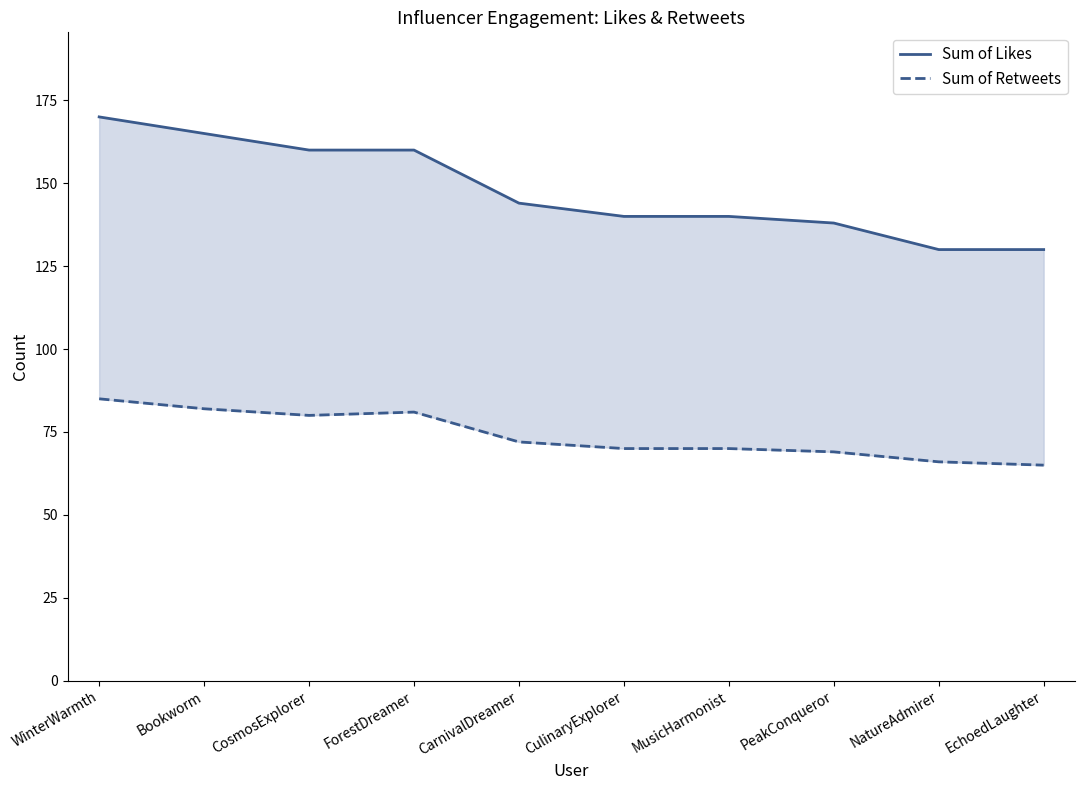

Does the chart display data point markers on the line(s)?

No